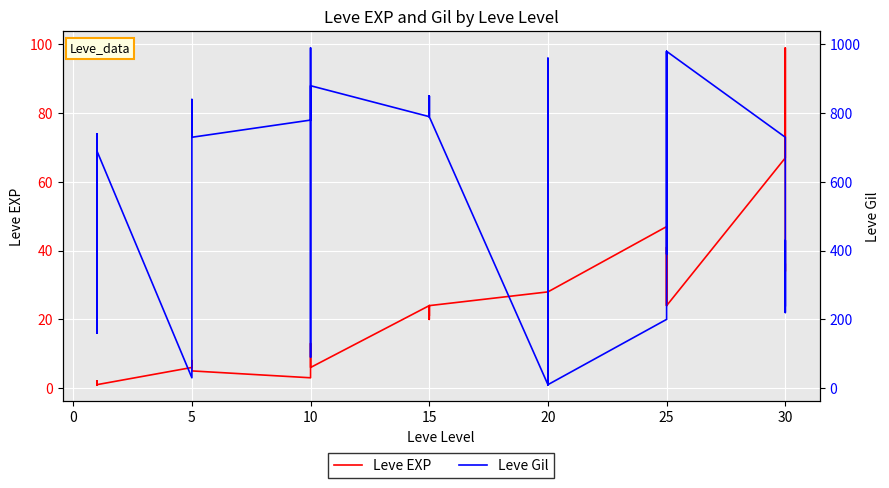

What is the sum of all Leve Gil values?

22580